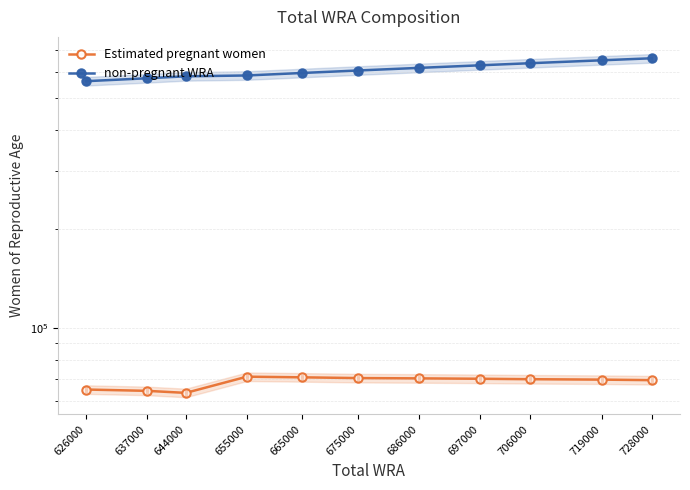

The value of non-pregnant WRA at 644000 is 580626.3. True or false?

True